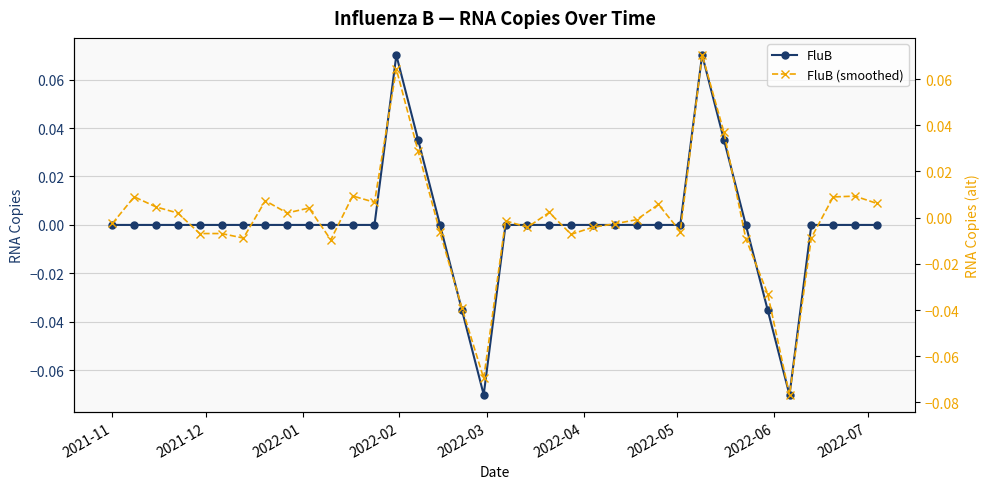

How many data points in FluB are less than 0?

30